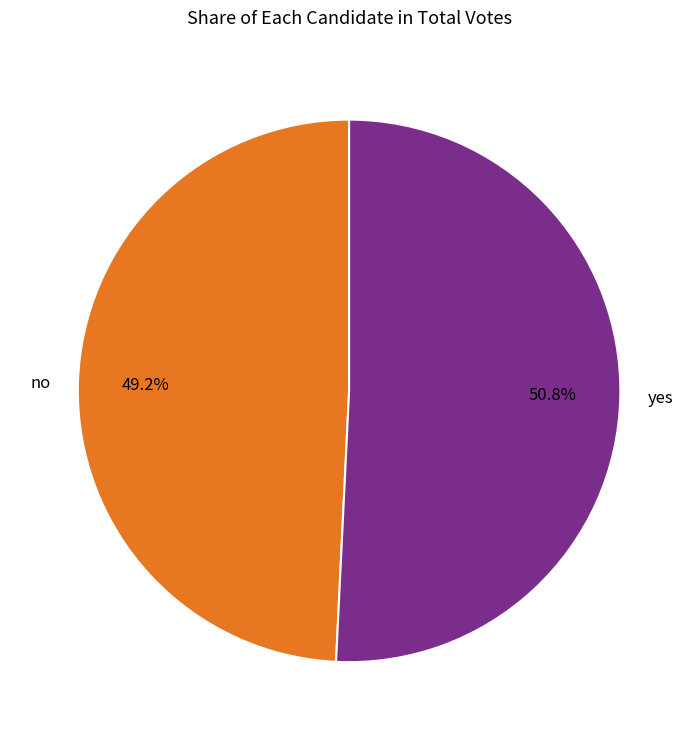

Does any single category account for the majority?

Yes